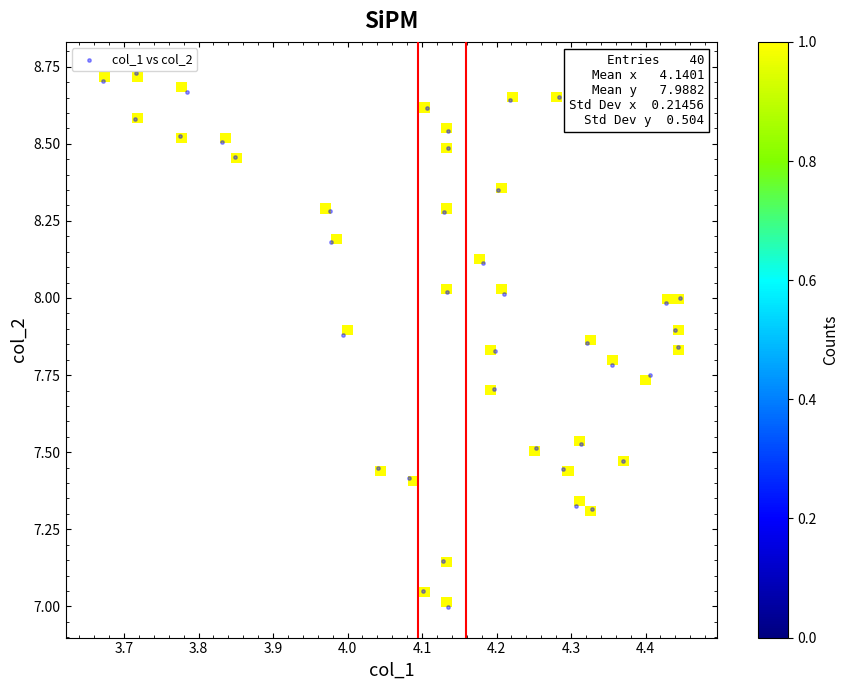

What is the range of Y values (max minus min)?

1.7